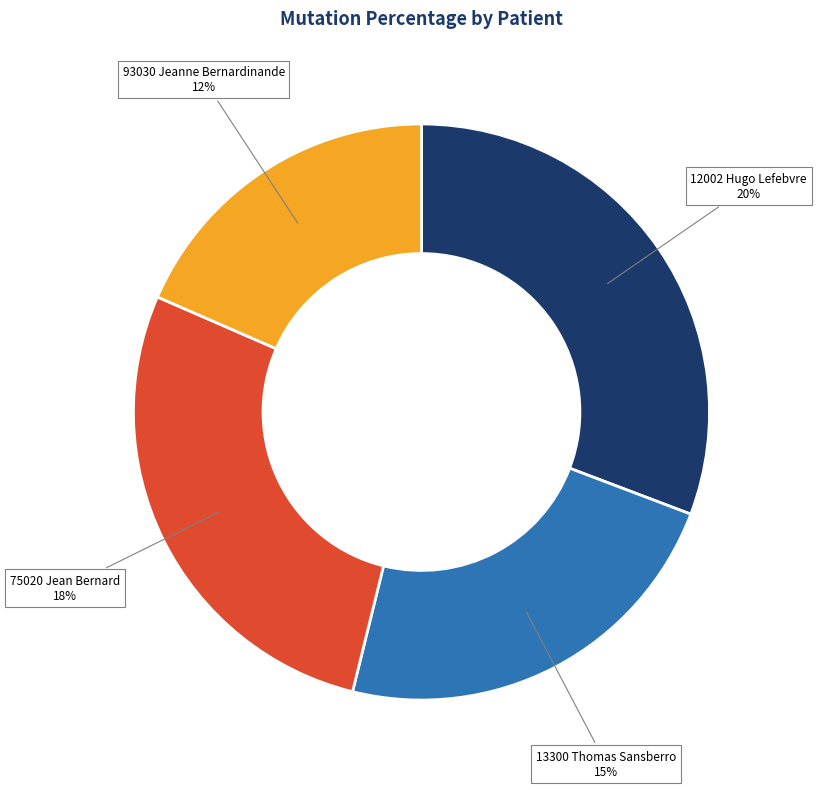

Count the number of slices in the pie.

4